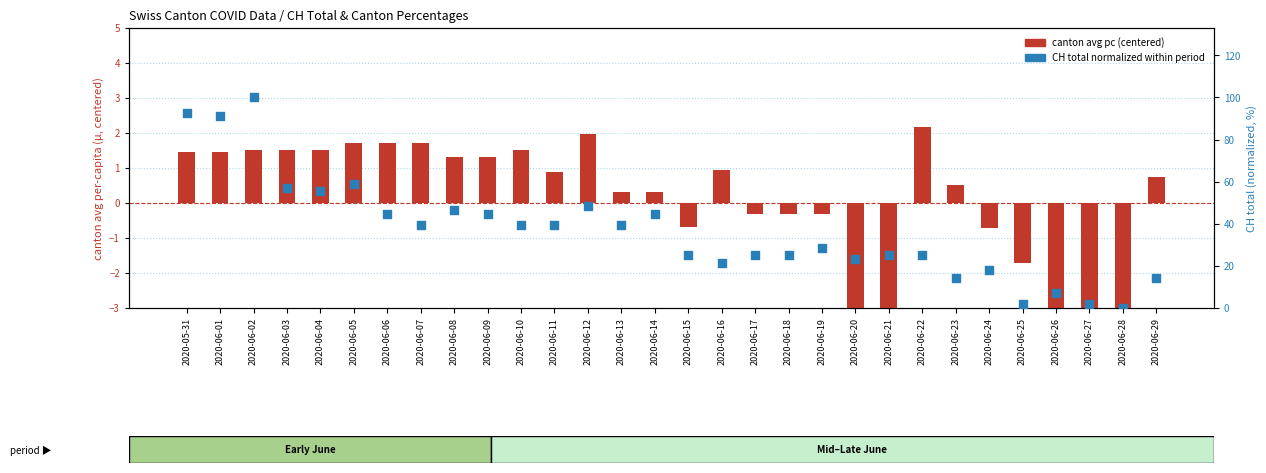

What is the total value across all series at 2020-06-22?

27.2